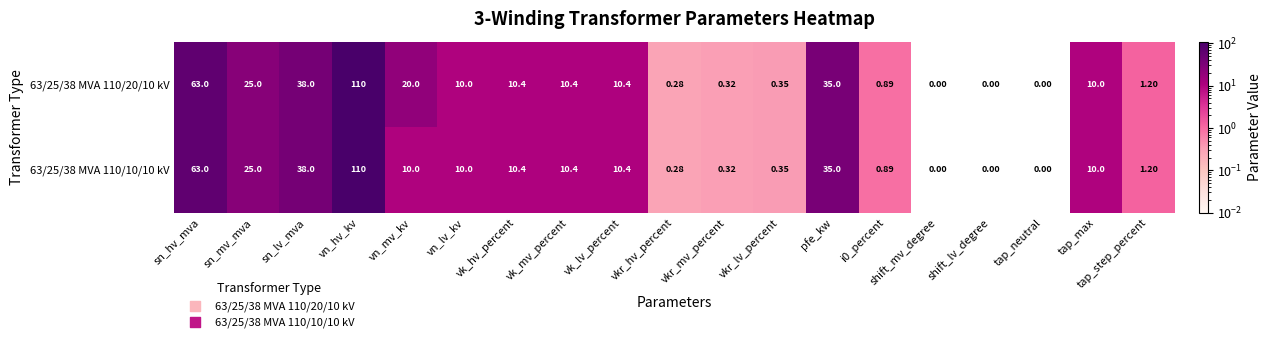

Which category has the highest value across all series?

vn_hv_kv